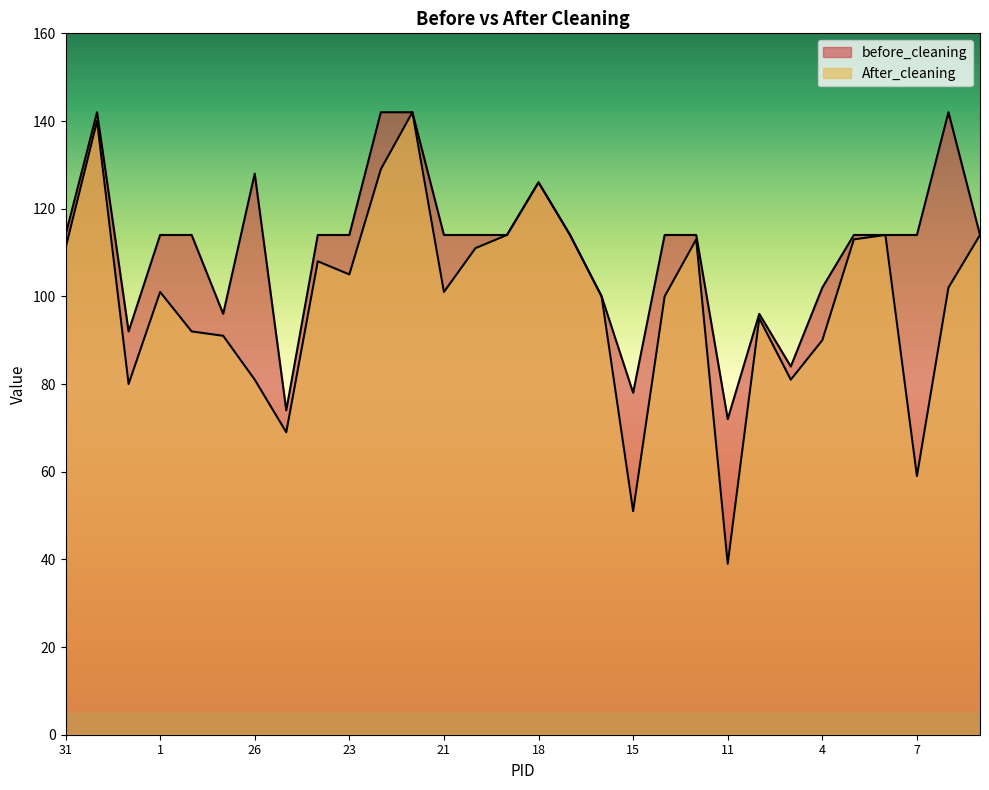

The before_cleaning series shows 114 at 13. True or false?

True